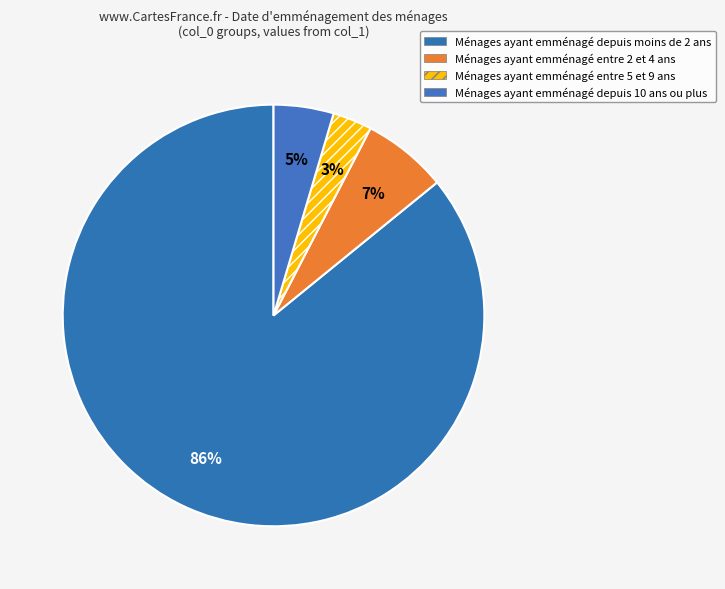

Rank the categories by value from lowest to highest.

Ménages ayant emménagé entre 5 et 9 ans, Ménages ayant emménagé depuis 10 ans ou plus, Ménages ayant emménagé entre 2 et 4 ans, Ménages ayant emménagé depuis moins de 2 ans